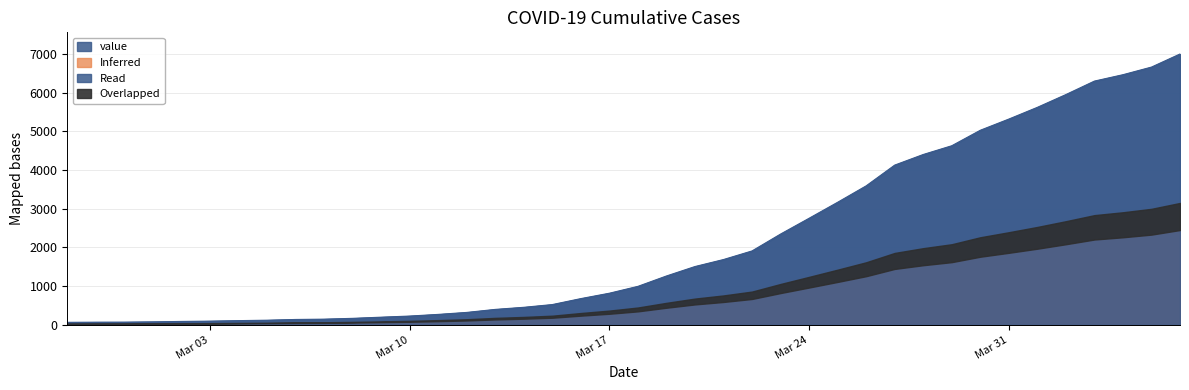

Between 2020-03-13 and 2020-03-06, which is larger?

2020-03-13